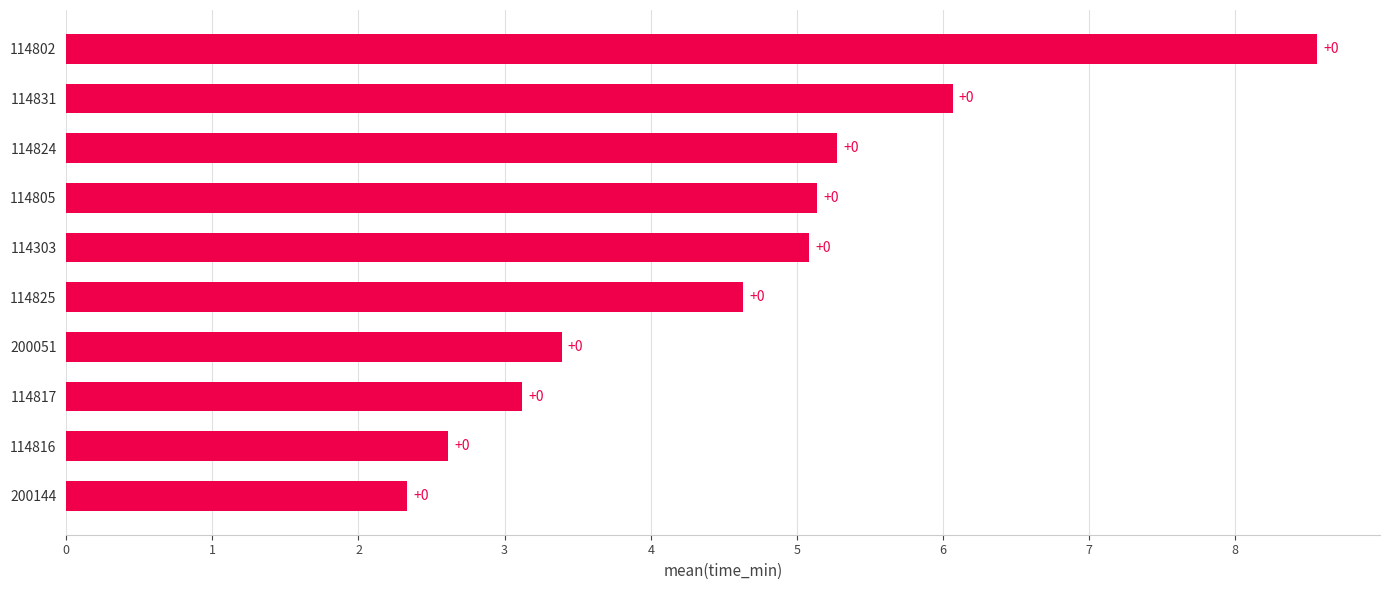

How many bars are there in total?

10